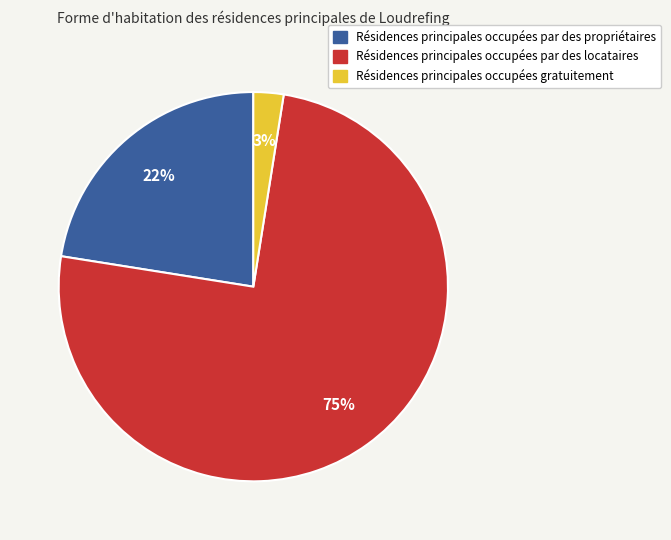

Does any single category account for the majority?

Yes